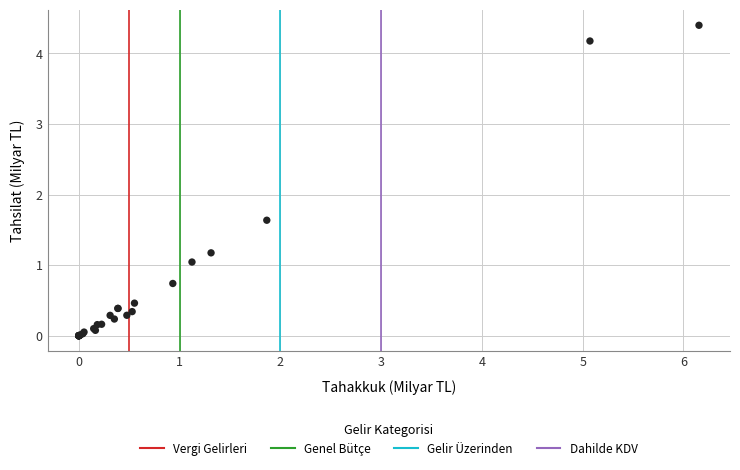

What Y value in the scatter plot is closest to 2?

1.6